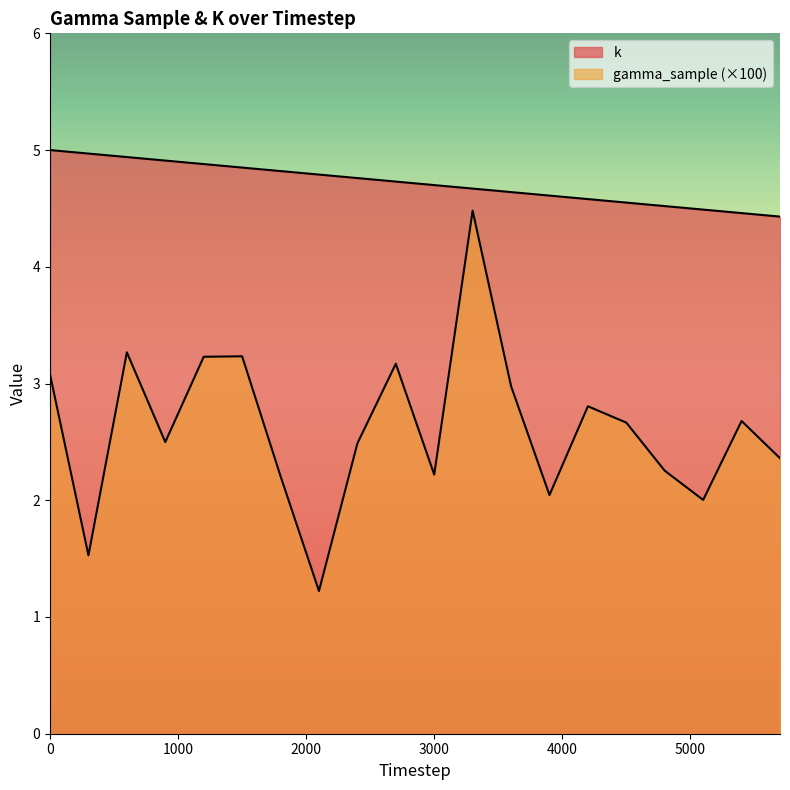

True or false: gamma_sample has a value of 7.4 at 3300.

False